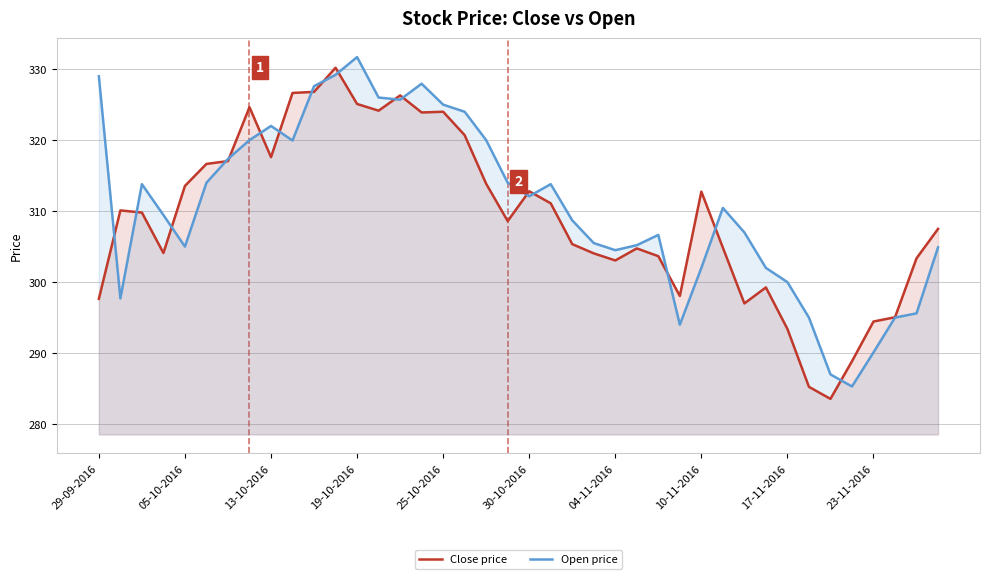

What is the value of the Close price point at the 23rd from the left?

305.4